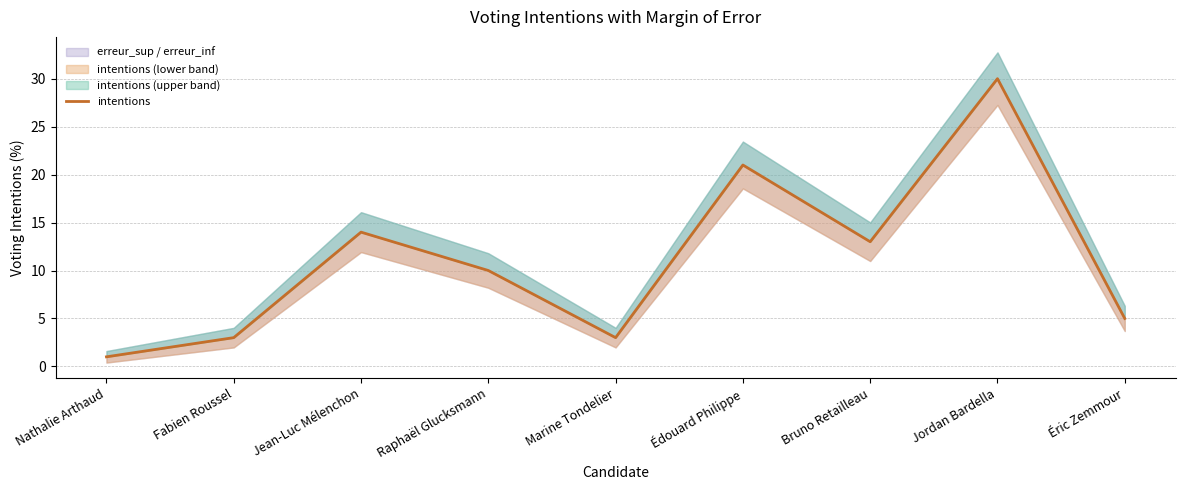

What is the difference between the second highest and minimum values?

20